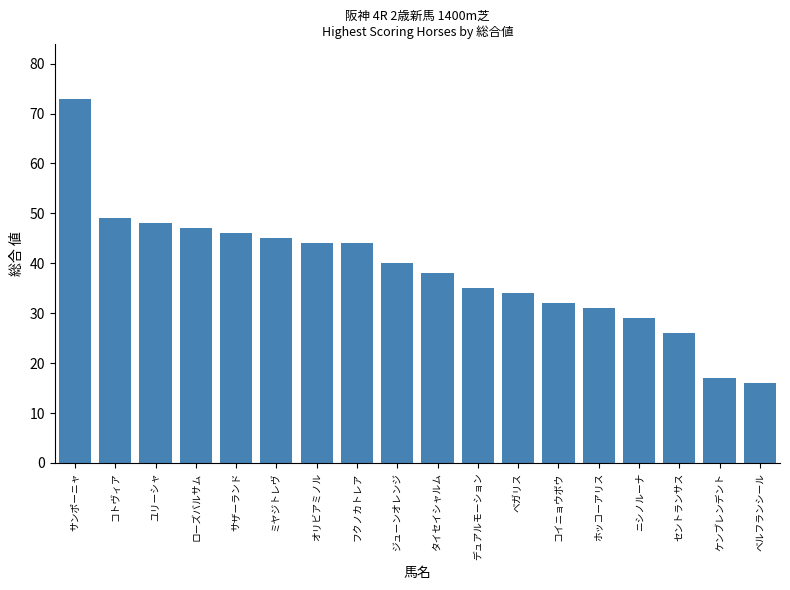

What is the difference between the maximum and minimum values?

57